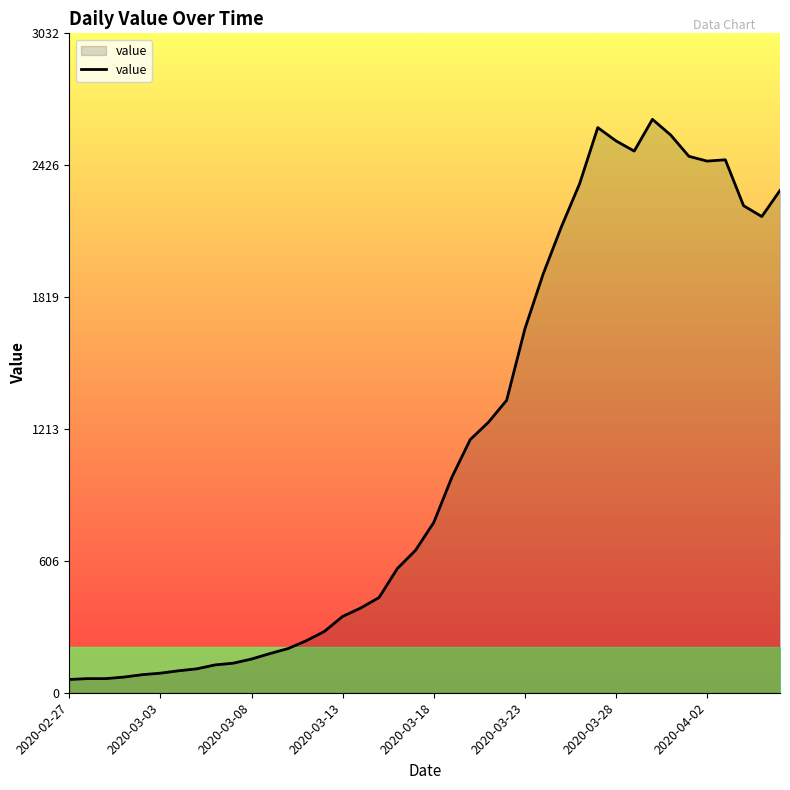

What is the smallest value displayed?

61